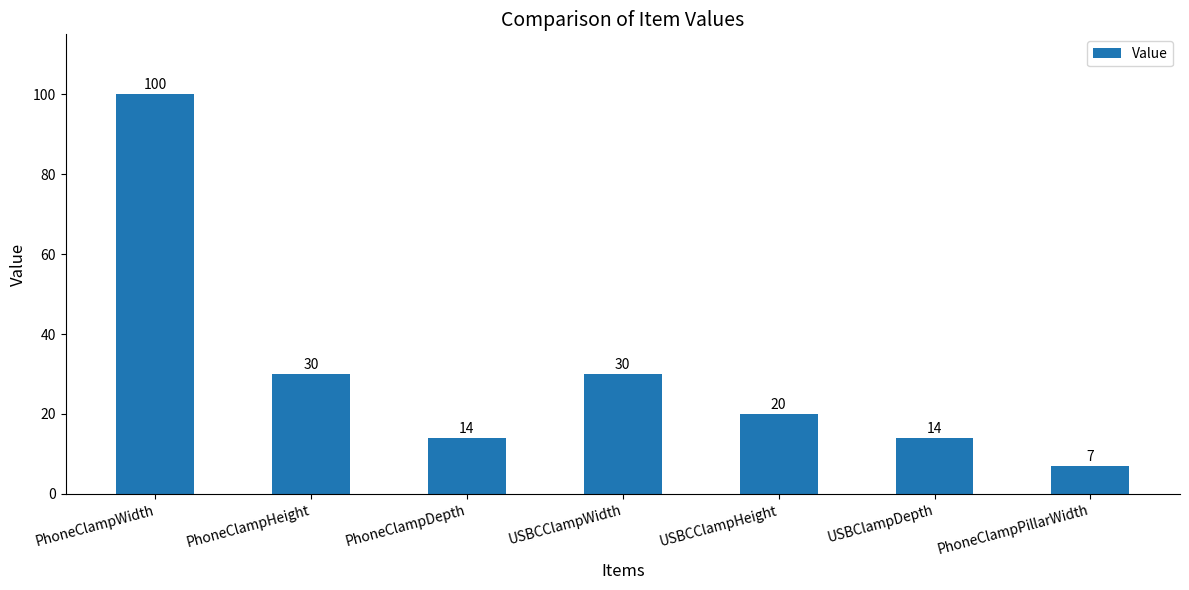

What is the sum of the values at PhoneClampWidth and PhoneClampDepth?

114